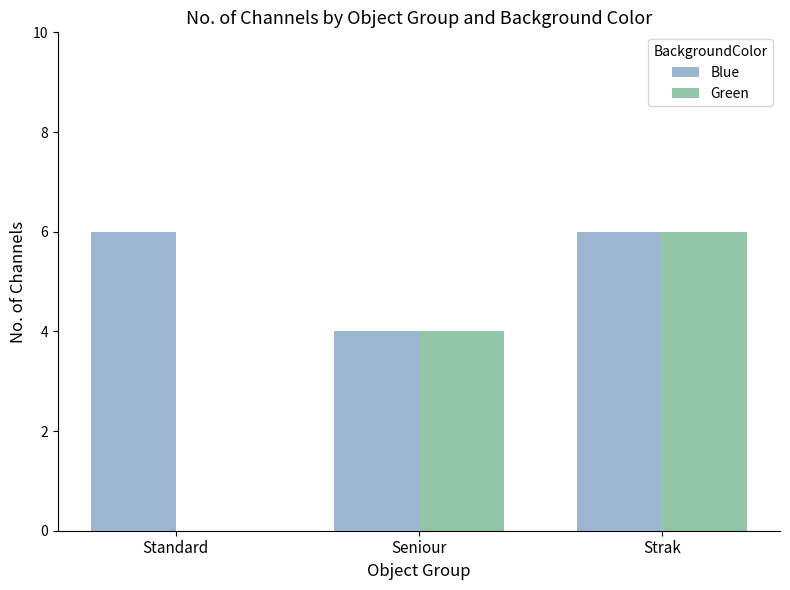

Which series has the largest total across all categories?

Blue